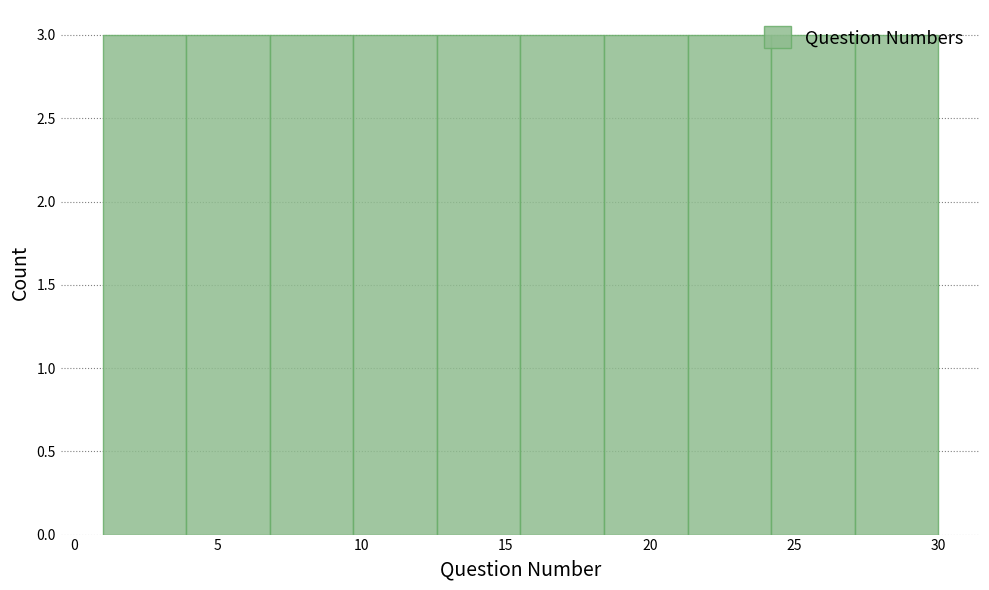

Reading left to right, transcribe this chart: for each bar, give the range it covers on the x-axis and its height. Neither the bar edges nor the heights are printed on the chart, so give them approximately, as read against the axes.

1.0 to 3.9: 3
3.9 to 6.8: 3
6.8 to 9.7: 3
9.7 to 12.6: 3
12.6 to 15.5: 3
15.5 to 18.4: 3
18.4 to 21.3: 3
21.3 to 24.2: 3
24.2 to 27.1: 3
27.1 to 30.0: 3